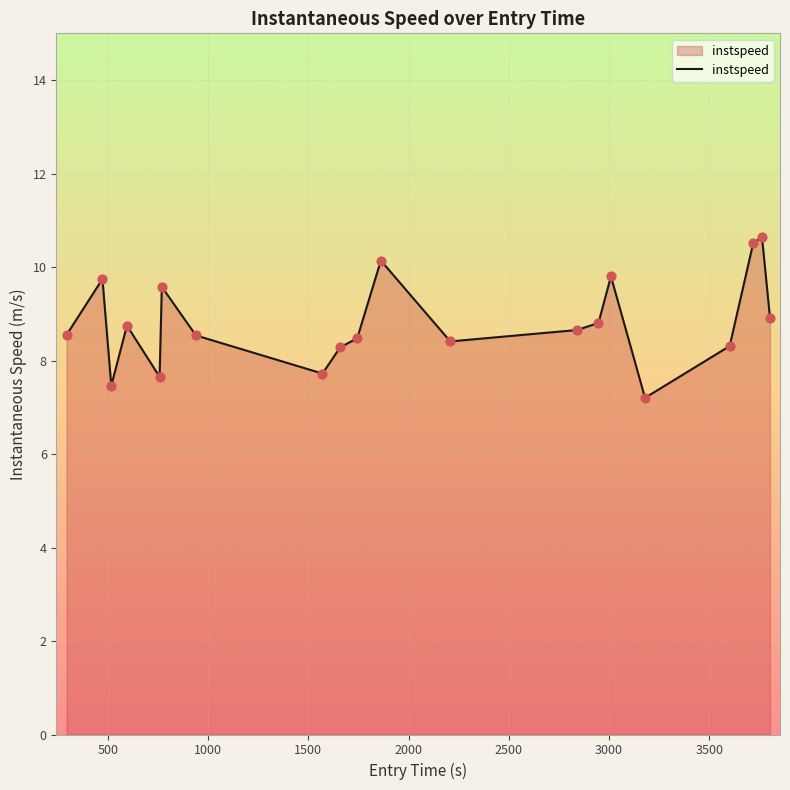

What is the smallest value displayed?

7.2